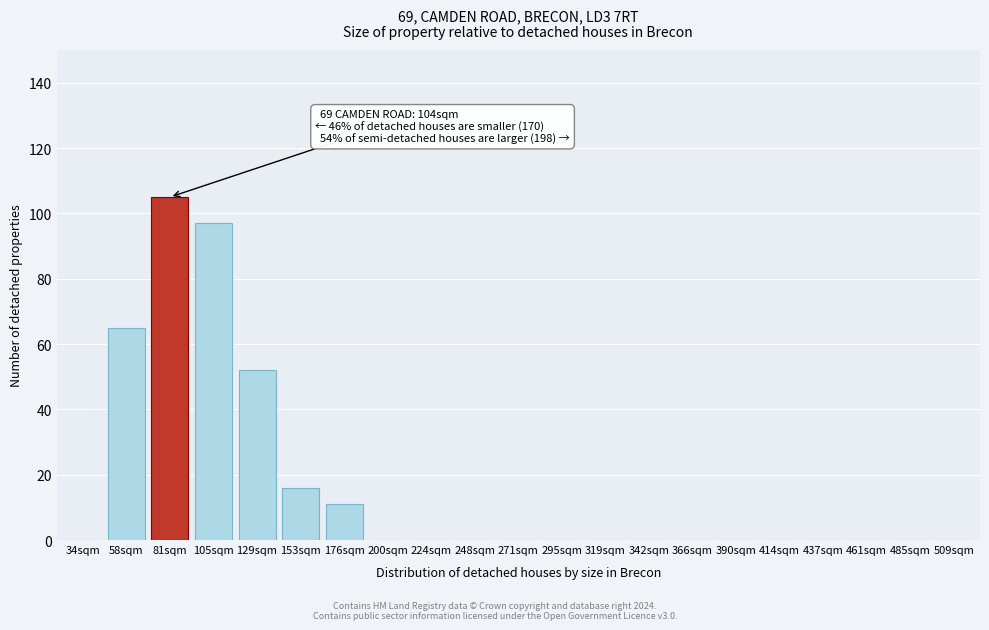

Reading left to right, list all the values displayed in this chart.

34sqm=0	58sqm=65	81sqm=105	105sqm=97	129sqm=52	153sqm=16	176sqm=11	200sqm=0	224sqm=0	248sqm=0	271sqm=0	295sqm=0	319sqm=0	342sqm=0	366sqm=0	390sqm=0	414sqm=0	437sqm=0	461sqm=0	485sqm=0	509sqm=0